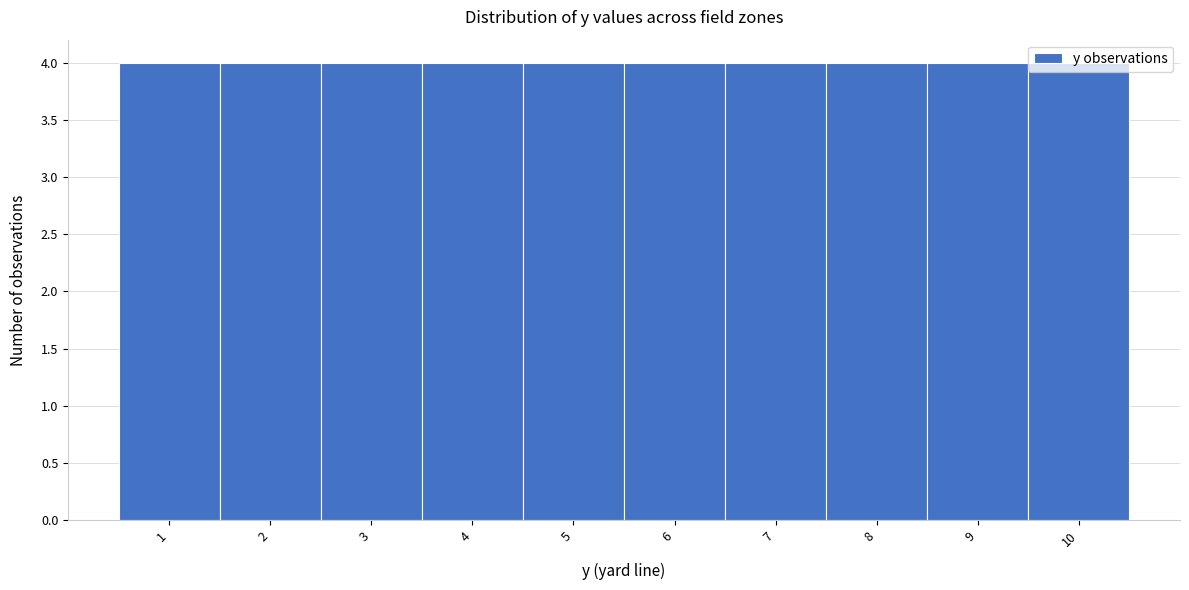

Reading left to right, transcribe this chart: for each bar, give the range it covers on the x-axis and its height. The values are not printed on the chart, so give them approximately, as read against the axis.

0.5 to 1.5: 4
1.5 to 2.5: 4
2.5 to 3.5: 4
3.5 to 4.5: 4
4.5 to 5.5: 4
5.5 to 6.5: 4
6.5 to 7.5: 4
7.5 to 8.5: 4
8.5 to 9.5: 4
9.5 to 10.5: 4